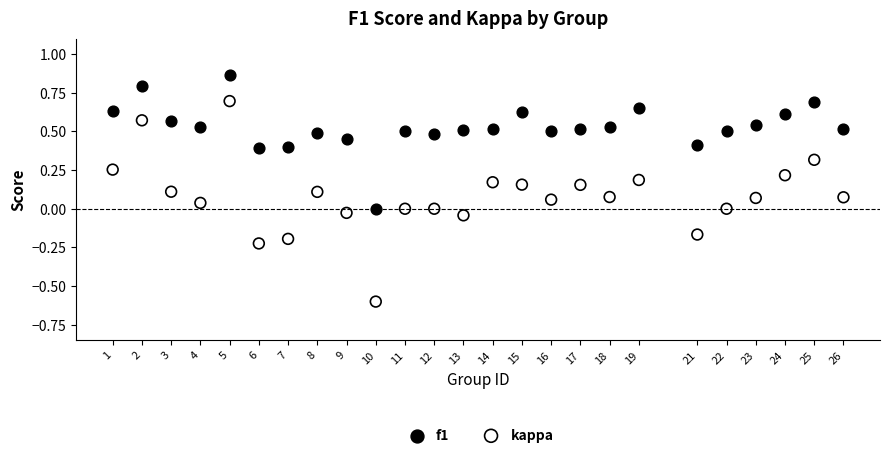

What is the X range (max minus min) for the scatter plot?

25.0